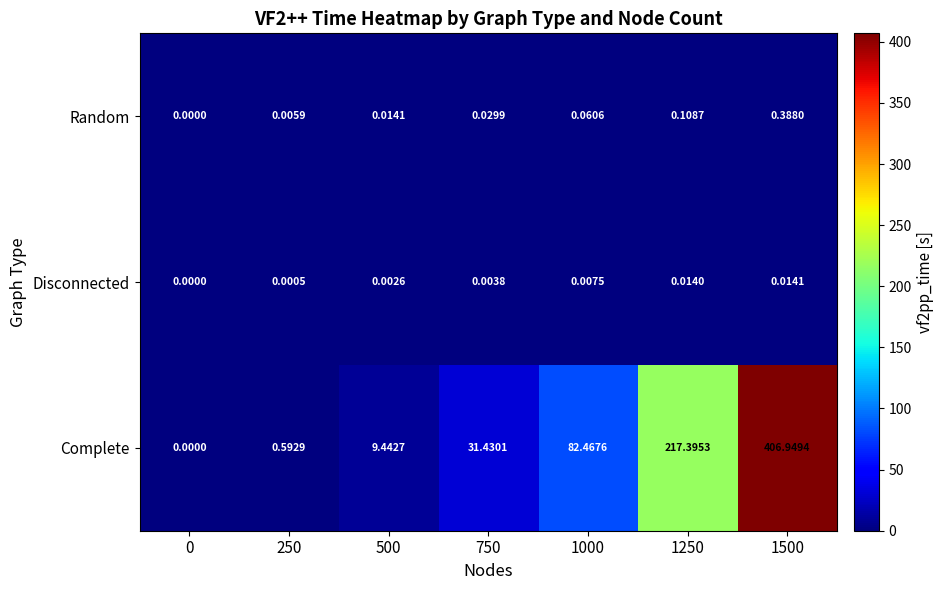

At which category is the sum across all series the highest?

1500